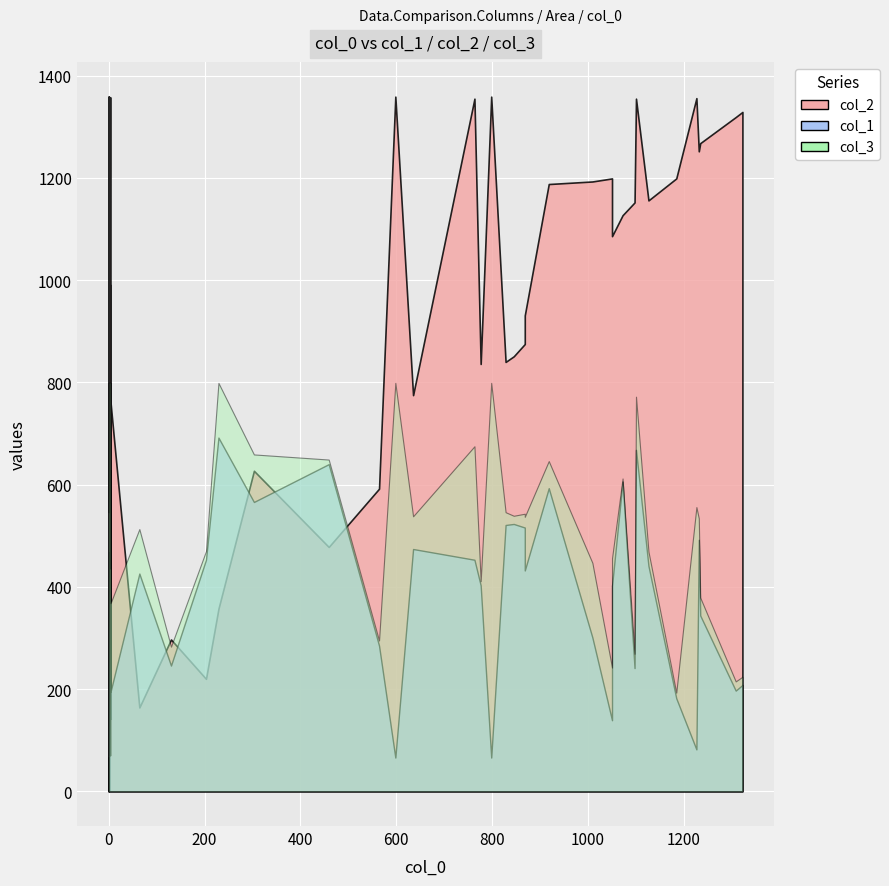

Does the chart display data point markers on the line(s)?

No